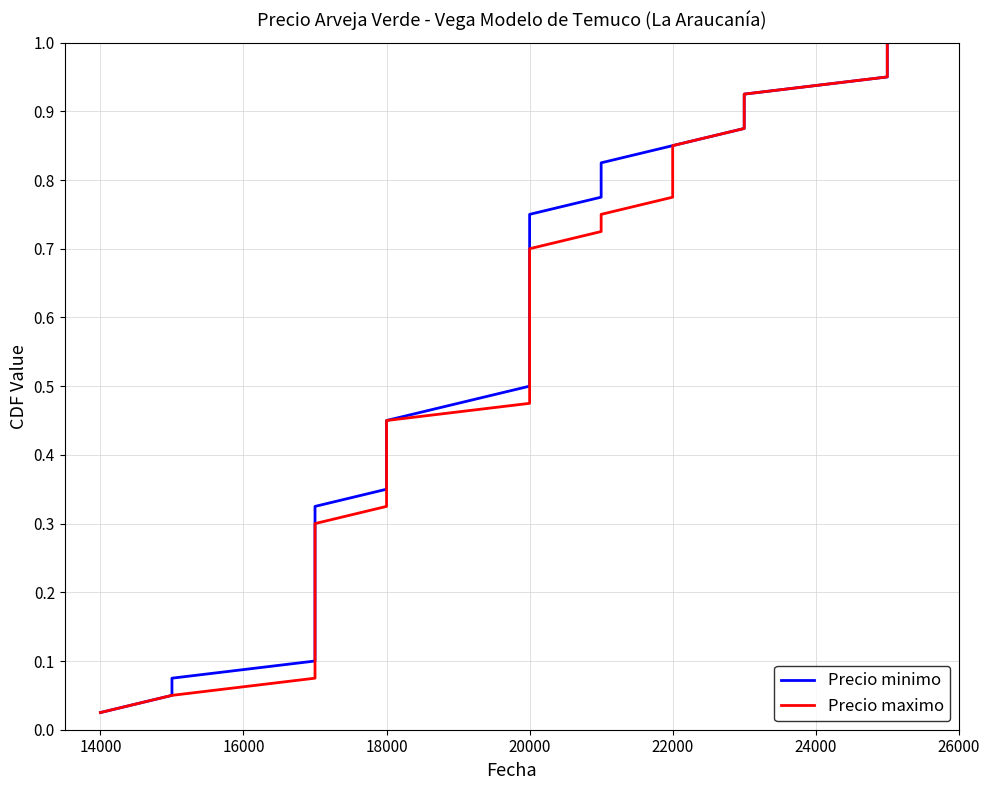

How many series are shown in this chart?

2